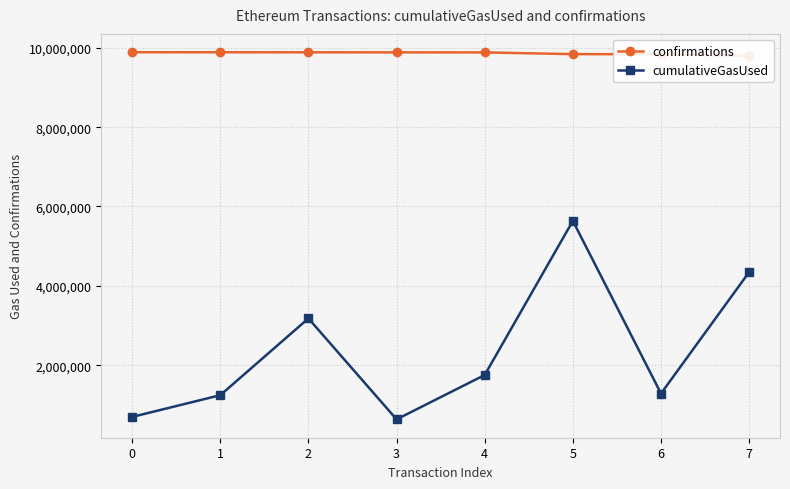

At which label does cumulativeGasUsed reach its peak?

5